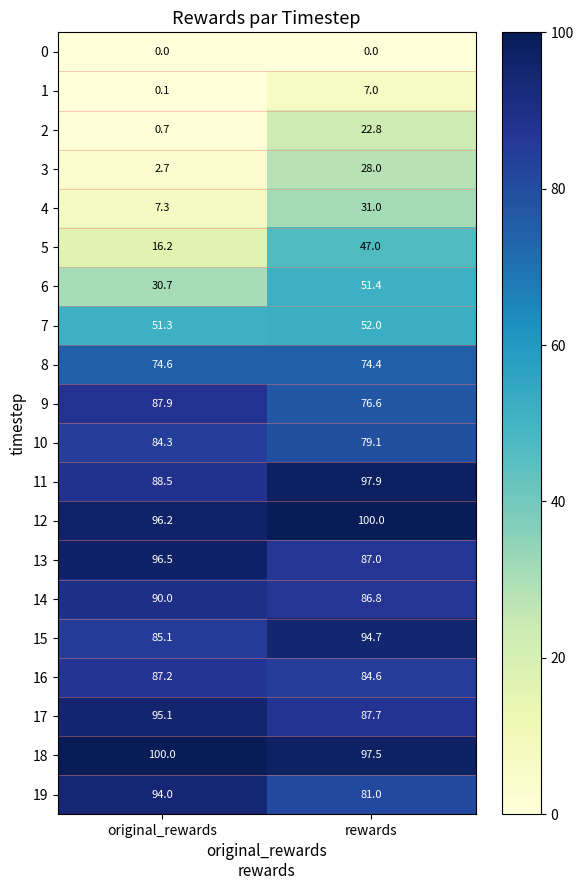

Which series has the widest spread of values?

5